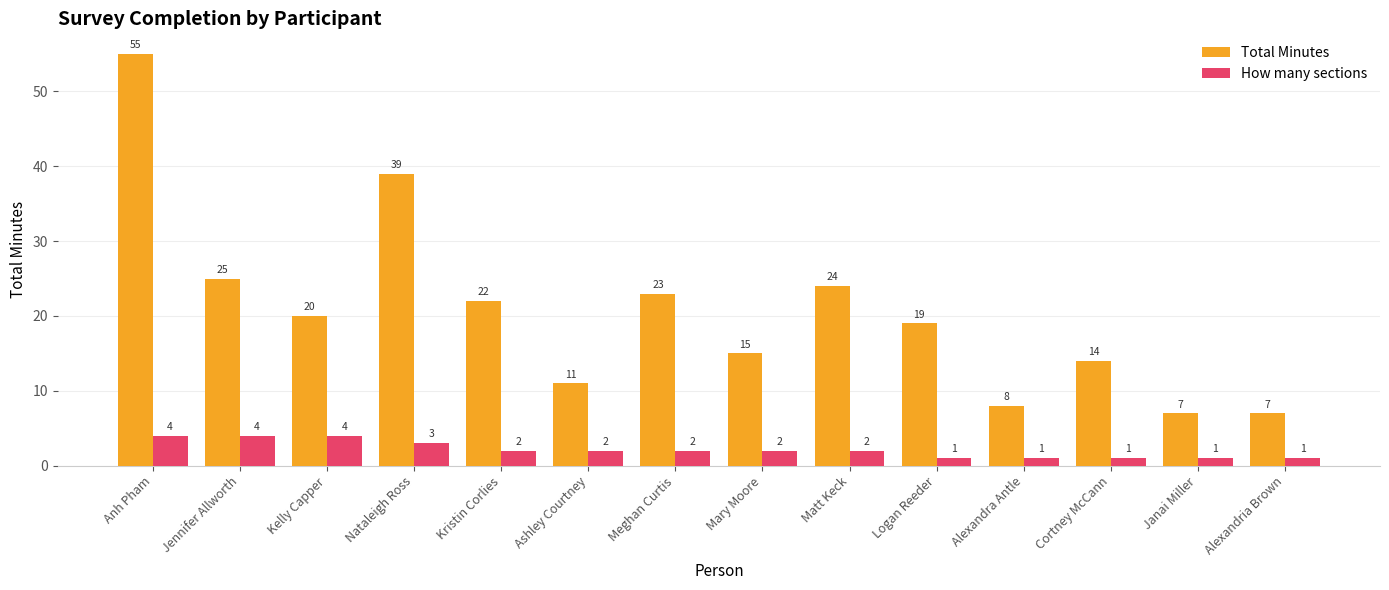

What is the difference between the highest and lowest values at Mary Moore?

13